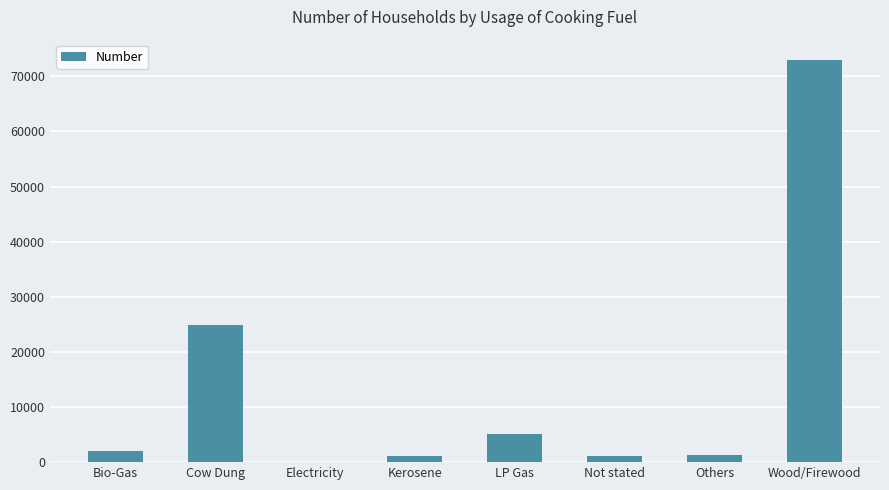

What is the change in value from Bio-Gas to Not stated?

-868